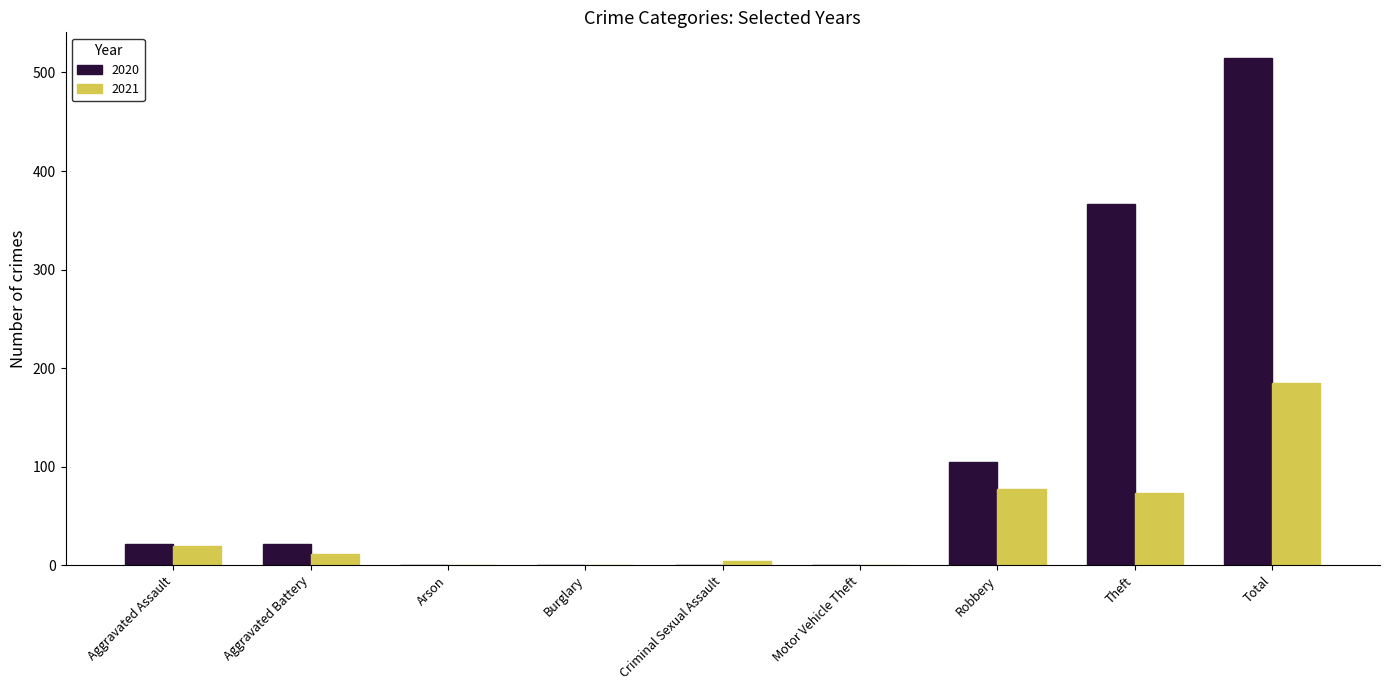

True or false: 2021 has a value of 50 at Robbery.

False